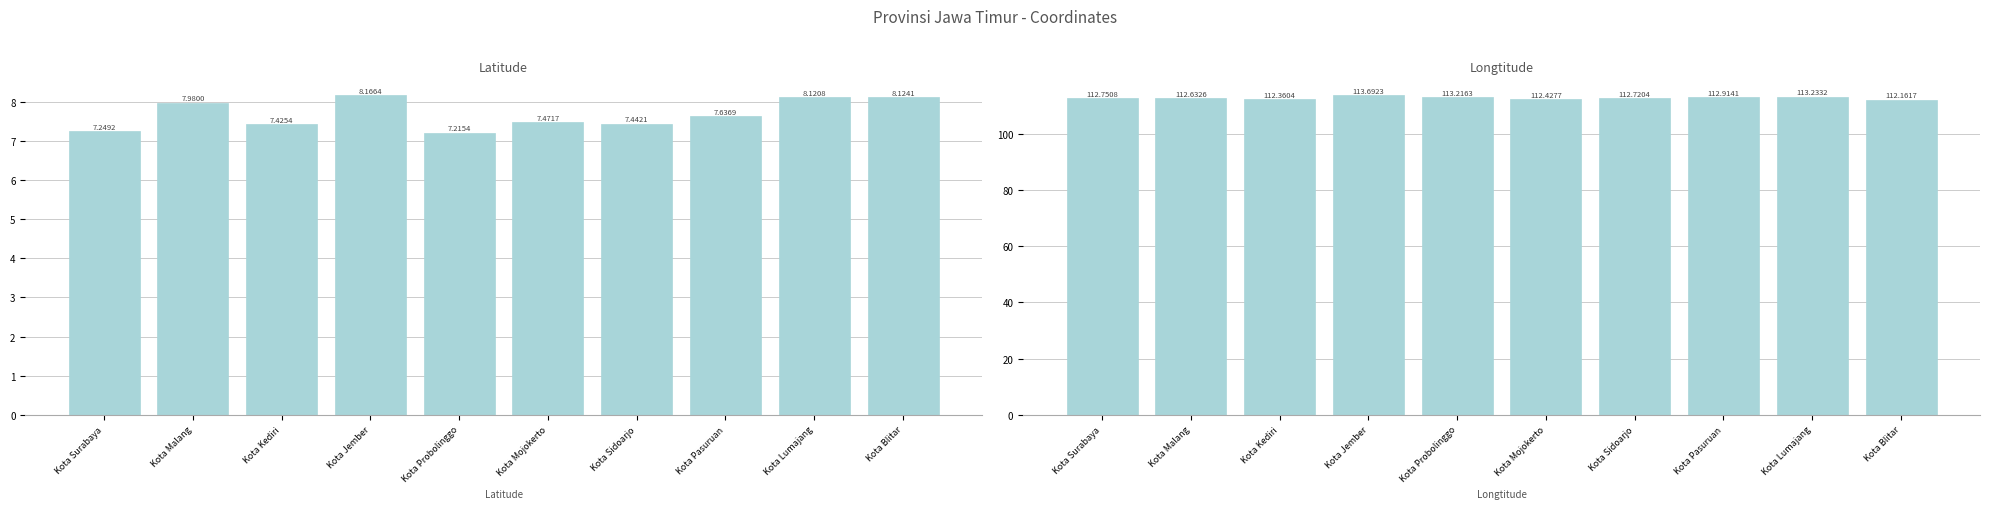

Is the value of Longtitude at Kota Probolinggo greater than the value of Latitude at Kota Blitar?

Yes